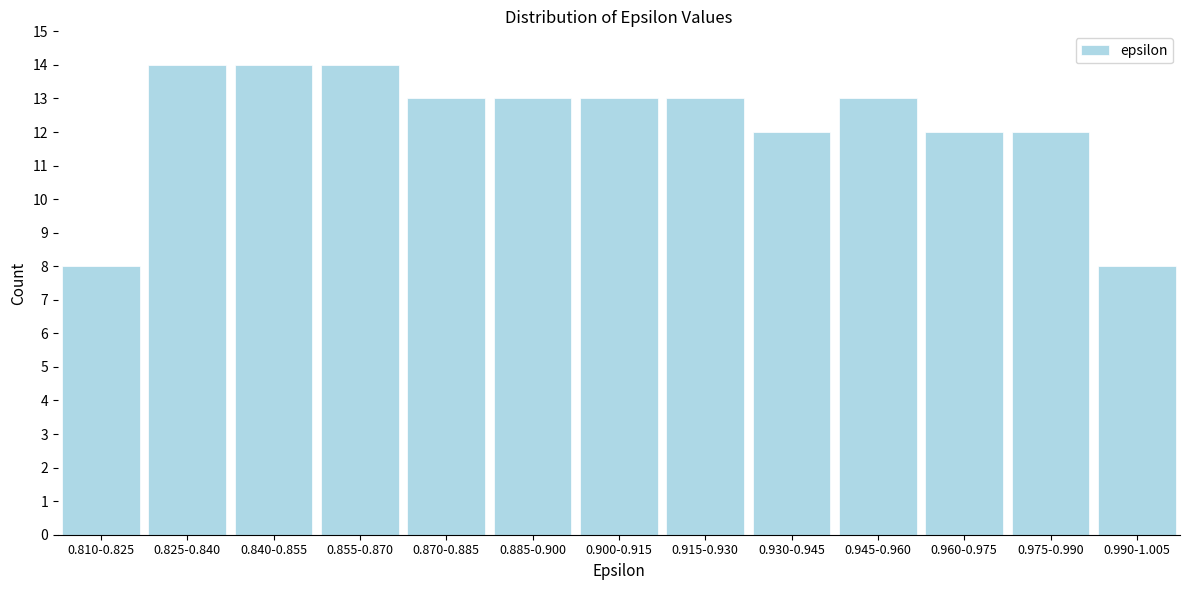

Reading right to left, transcribe all the data shown in this chart.

0.990-1.005=8	0.975-0.990=12	0.960-0.975=12	0.945-0.960=13	0.930-0.945=12	0.915-0.930=13	0.900-0.915=13	0.885-0.900=13	0.870-0.885=13	0.855-0.870=14	0.840-0.855=14	0.825-0.840=14	0.810-0.825=8